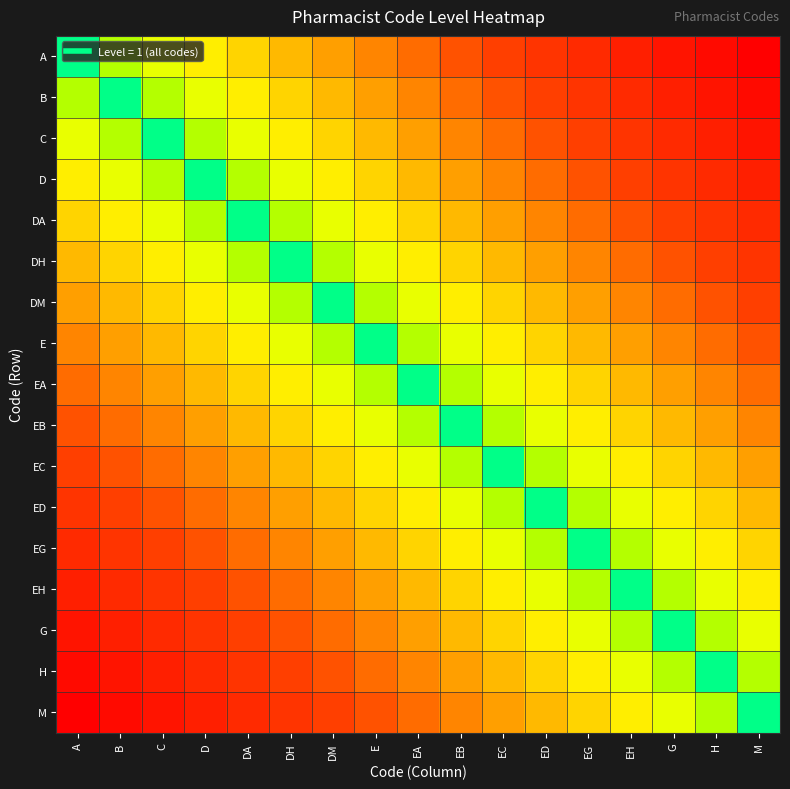

Count the number of data series in this chart.

17